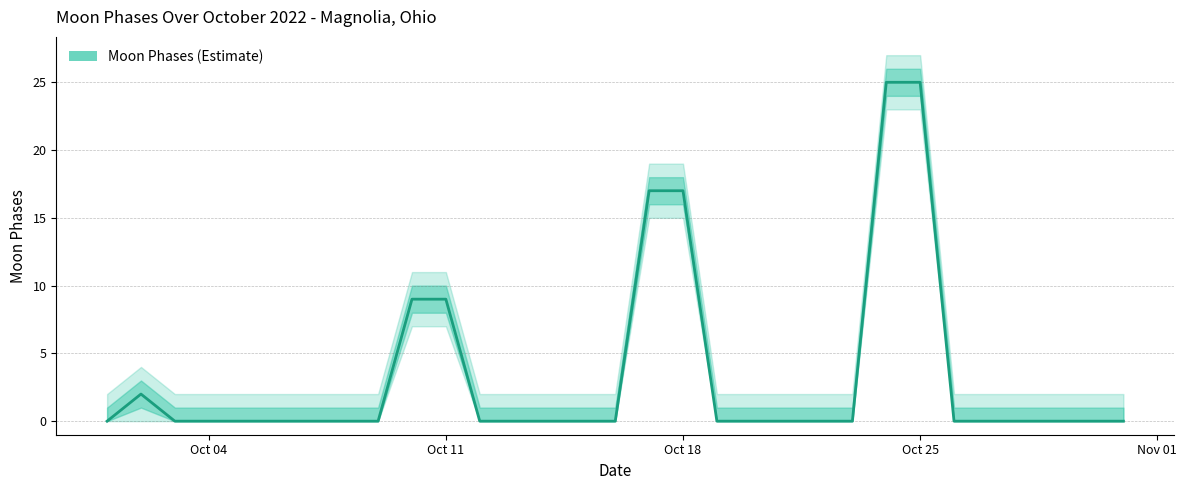

Reading right to left, extract all data points from this chart.

0	0	0	0	0	0	25	25	0	0	0	0	0	17	17	0	0	0	0	0	9	9	0	0	0	0	0	0	0	2	0